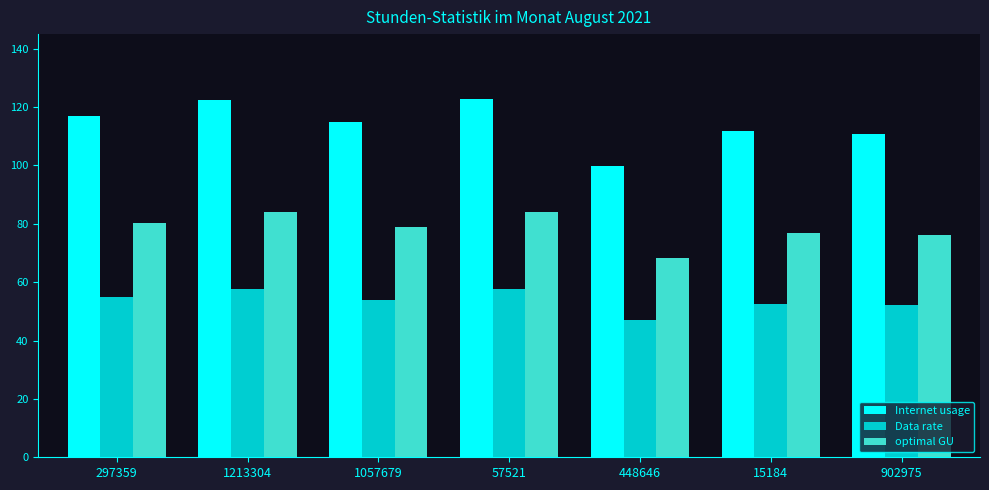

Which category has the lowest value in the Internet usage series?

448646